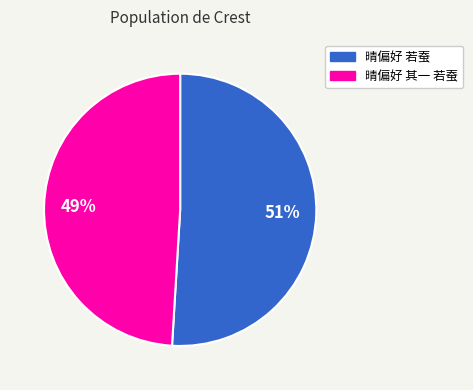

Which category has the biggest portion of the pie?

晴偏好 若蚕